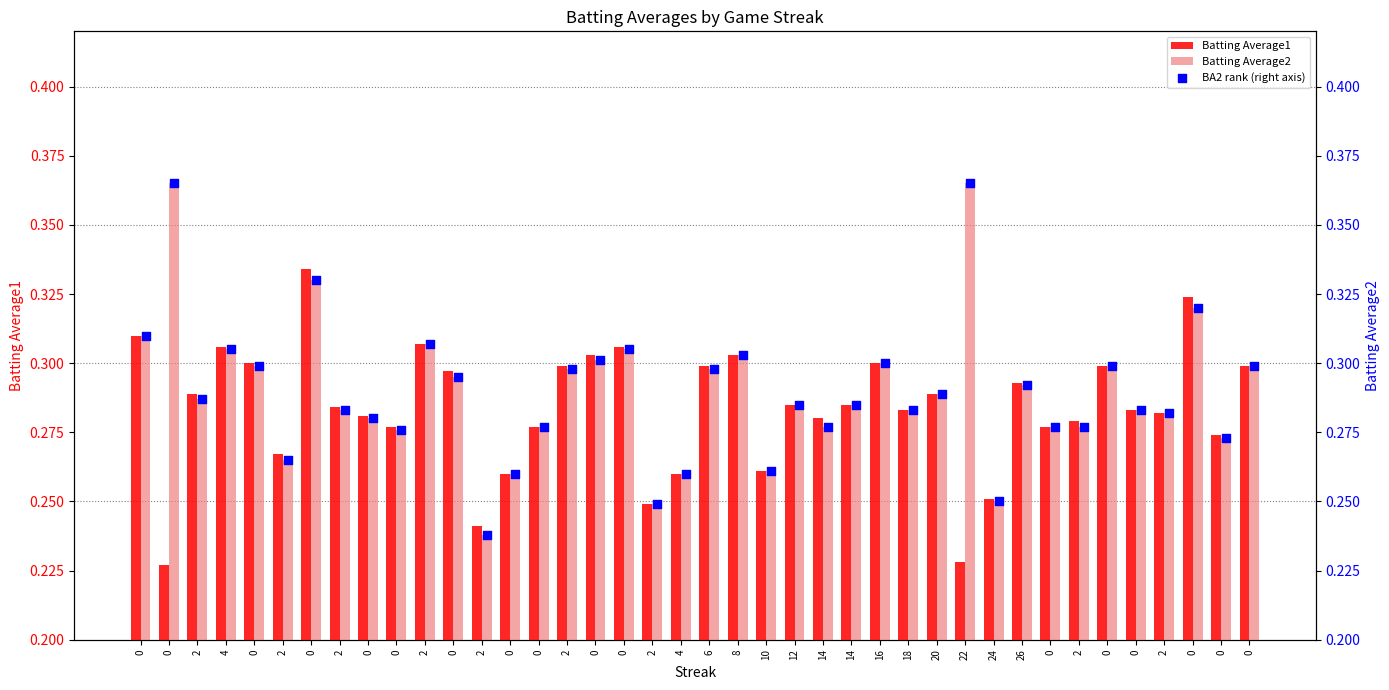

At how many categories does at least one series exceed 0?

40